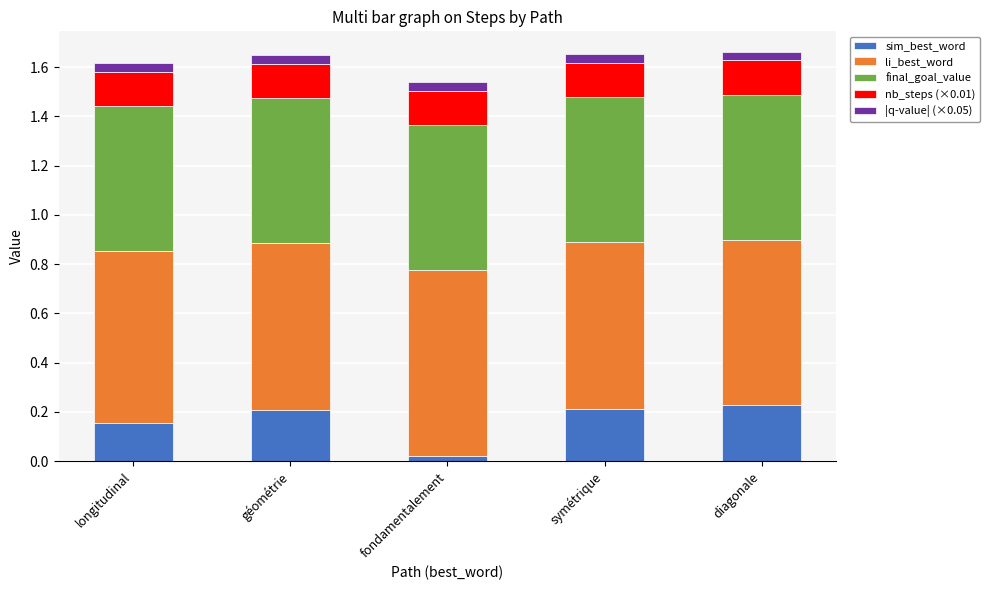

At which label is sim_best_word closest to 0?

fondamentalement